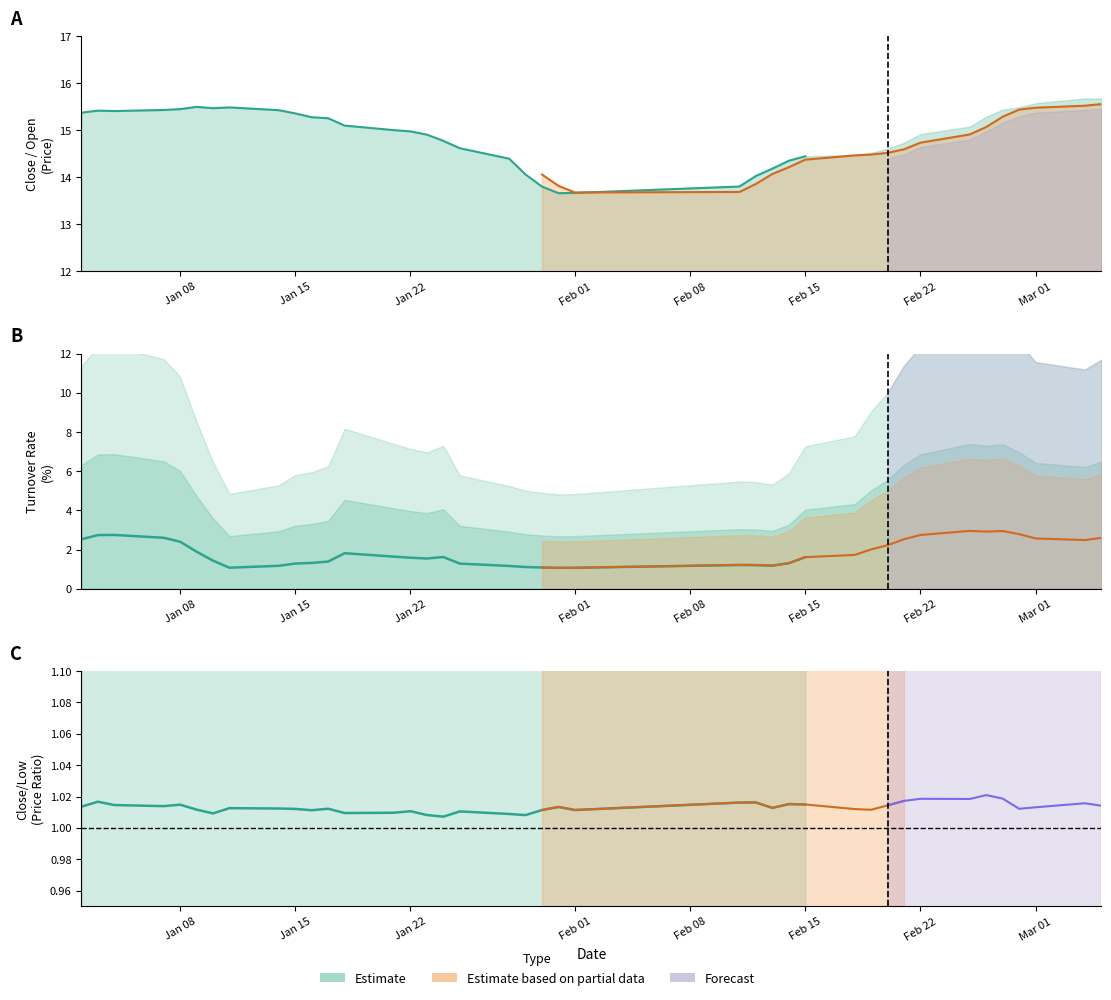

True or false: turn and low cross at least once.

False